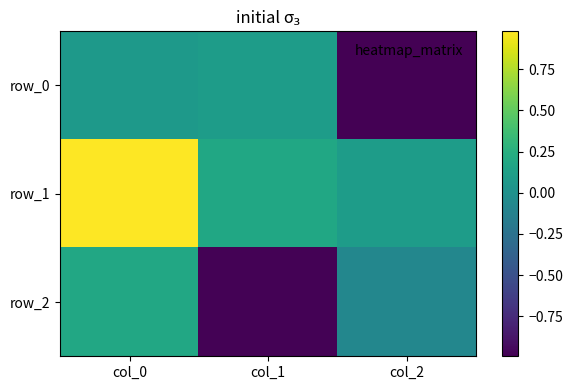

Count the number of data series in this chart.

3